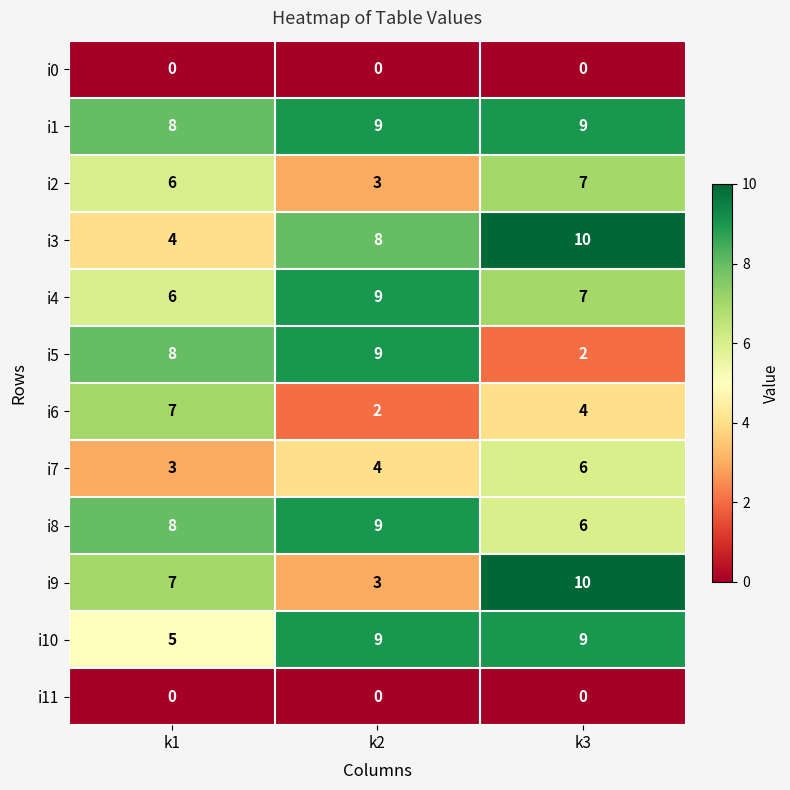

The i9 series shows 10 at k3. True or false?

True